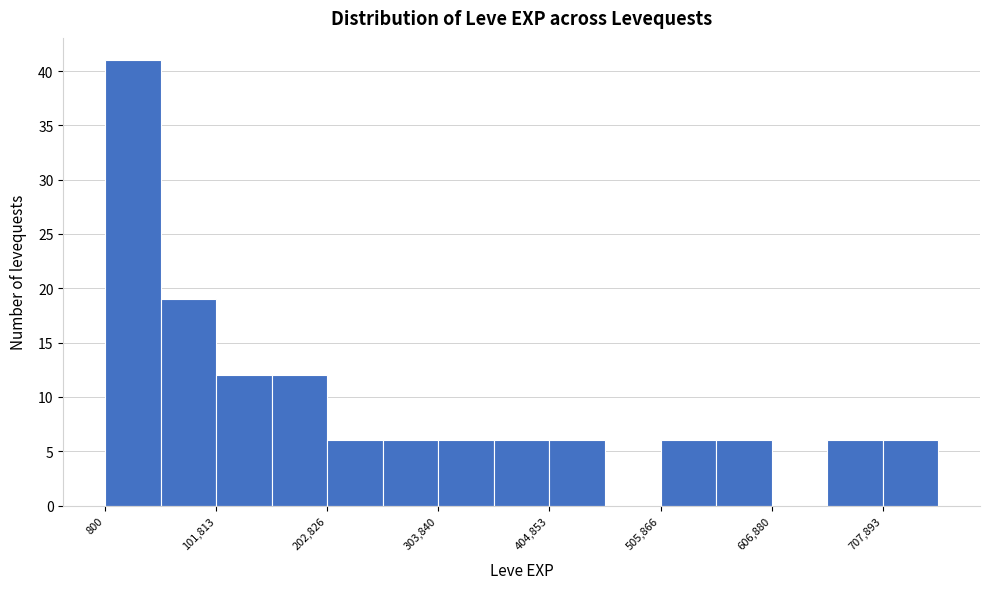

Read against the x-axis, roughly where is the centre of the tallest bar?

20000